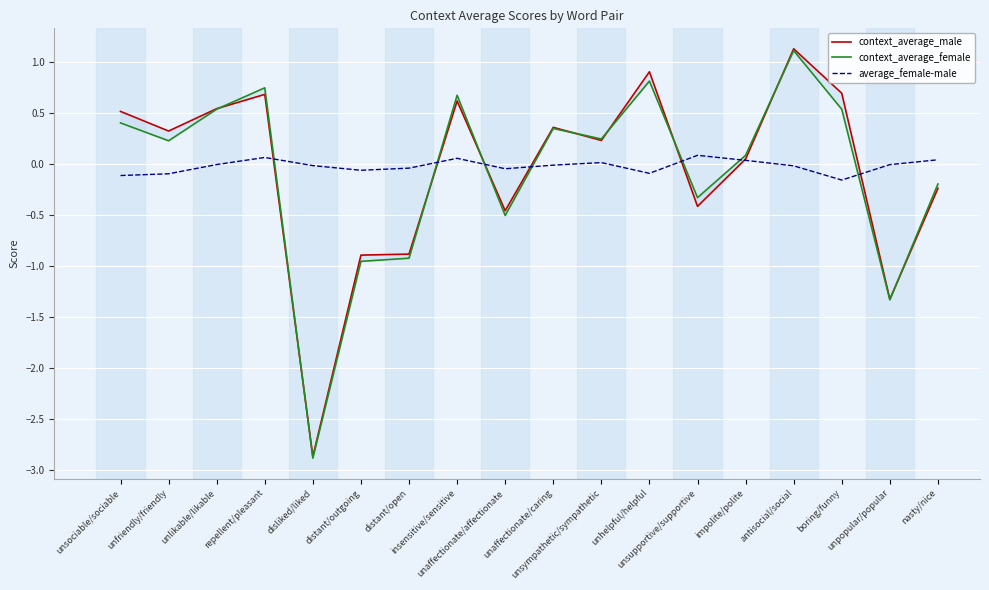

Between unlikable/likable and antisocial/social, which series saw the biggest shift?

context_average_male